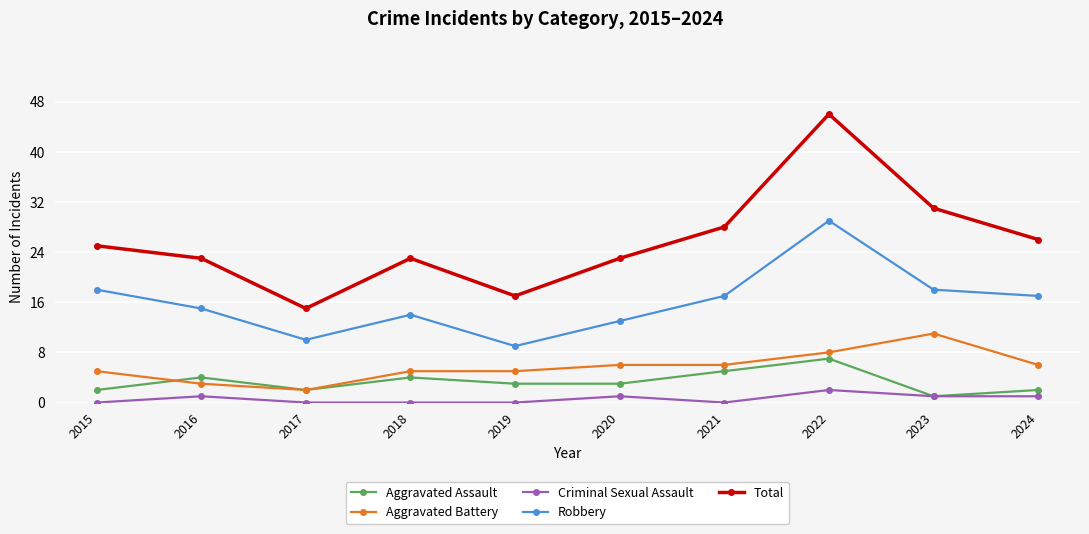

Where is the first local minimum for Total?

2017